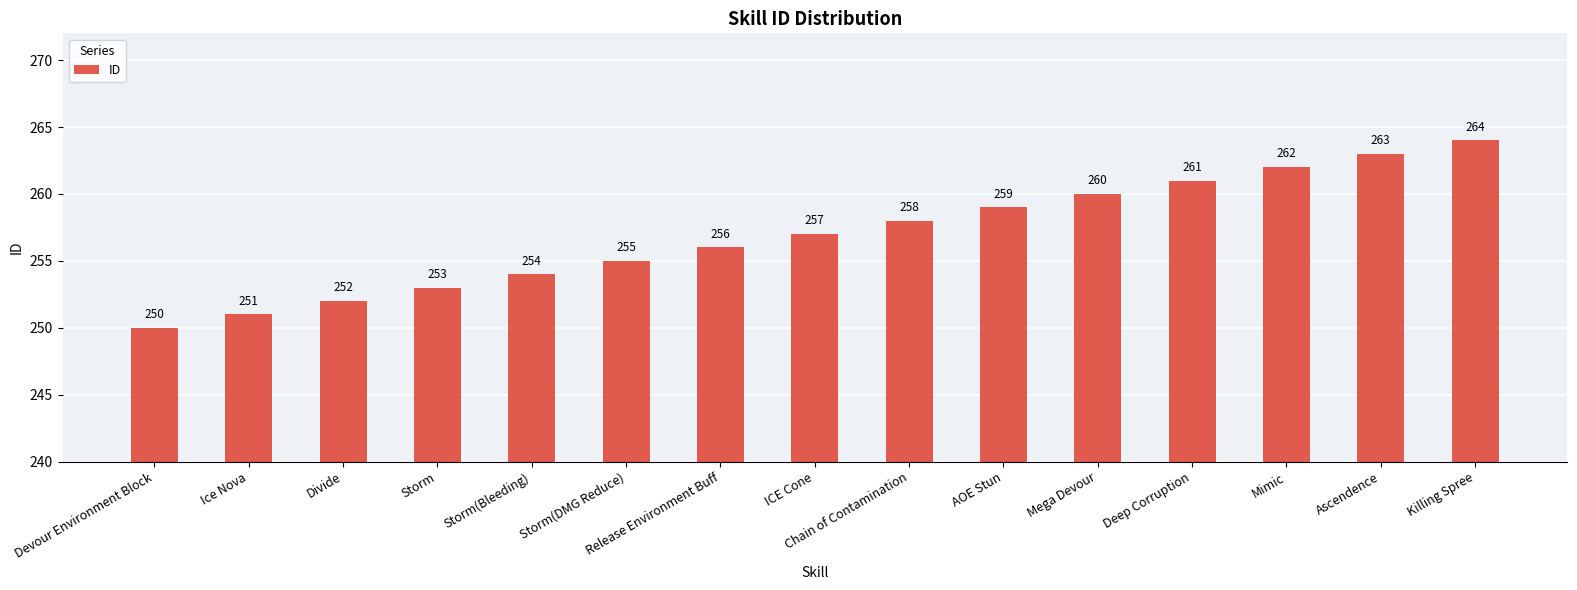

How many values are below 257?

7